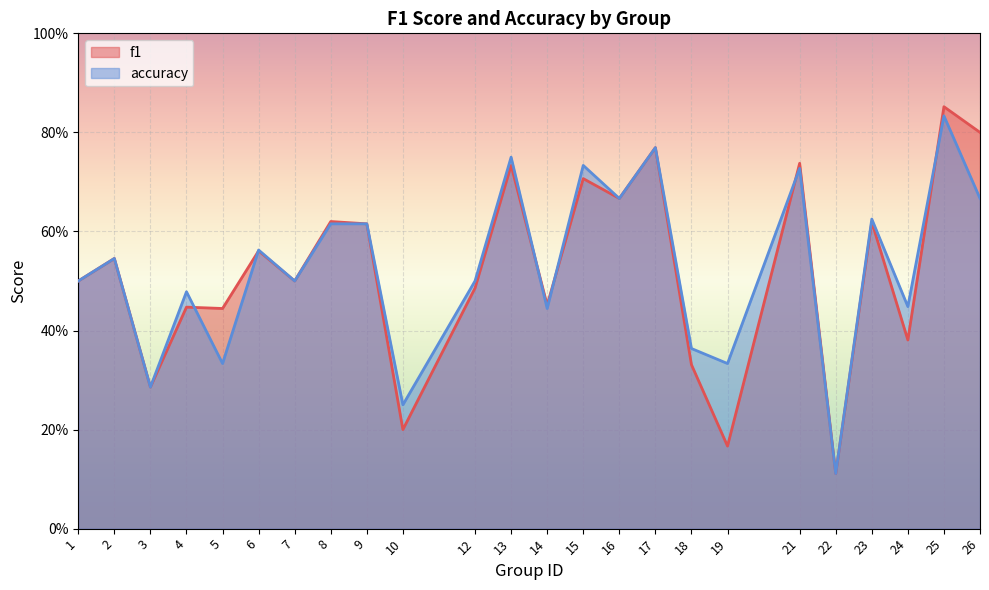

Which series changed the most between 8 and 22?

f1